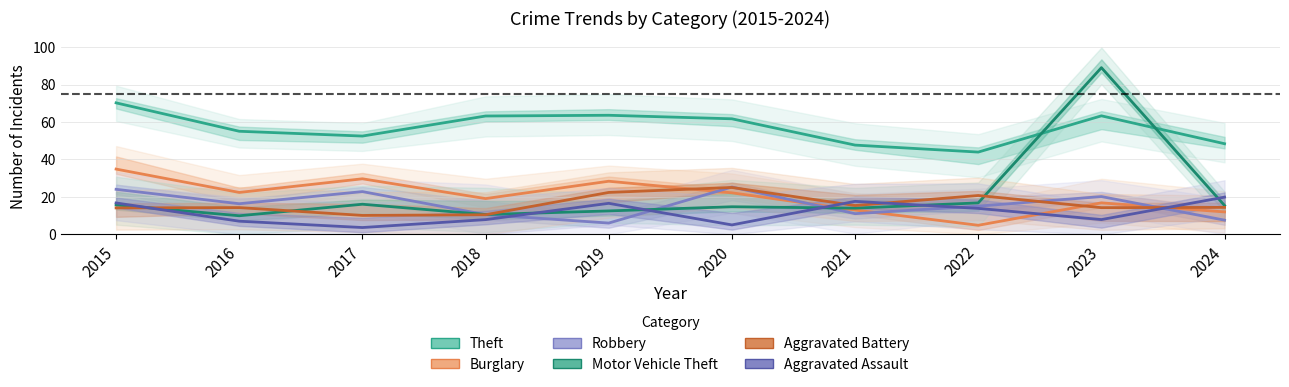

True or false: Aggravated Assault has more than 0 points higher than both neighbors.

True